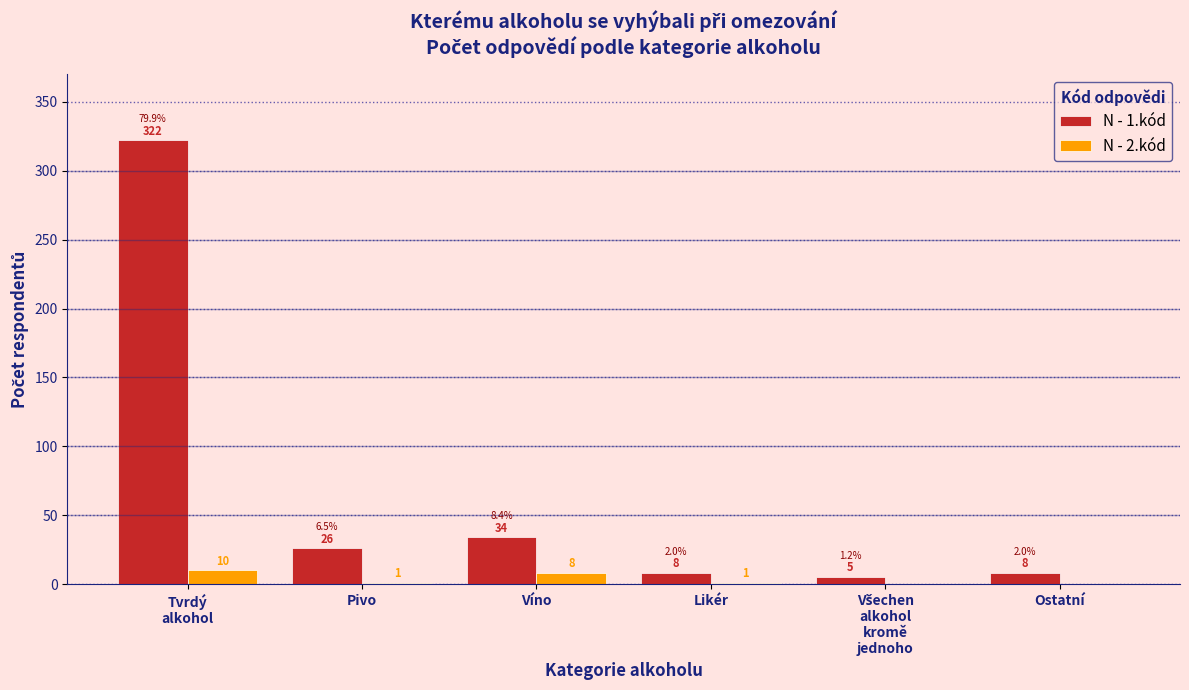

What is the greatest value displayed?

322